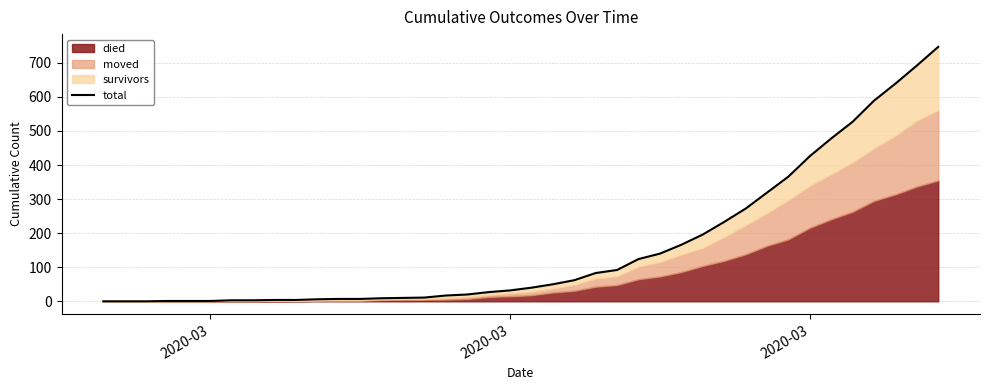

What is the difference between the maximum and second lowest values?

747